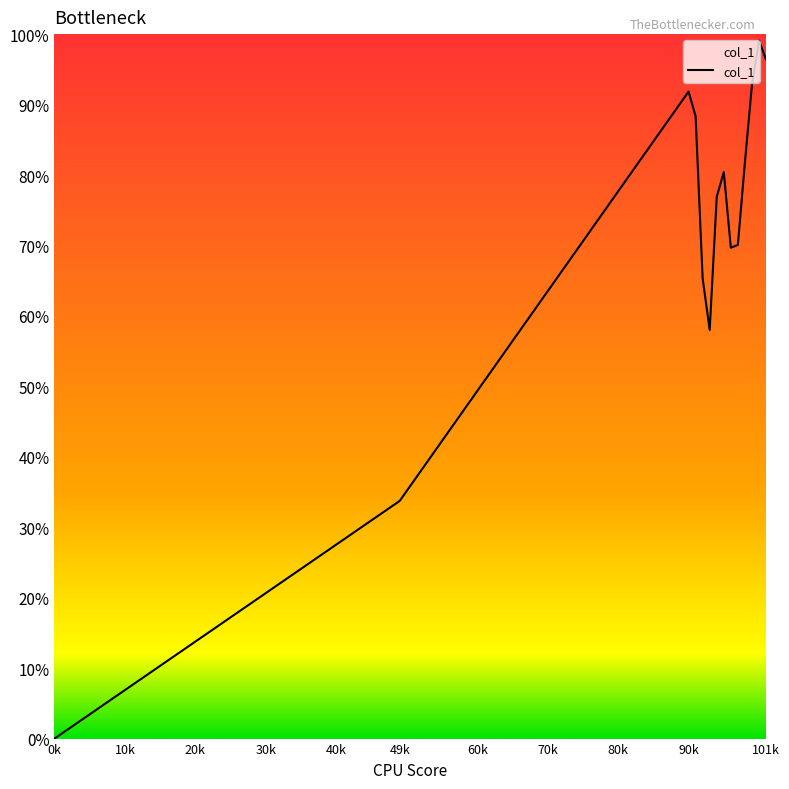

Rank the categories by value from lowest to highest.

0, 49, 93, 92, 96, 97, 94, 95, 98, 91, 90, 99, 101, 100